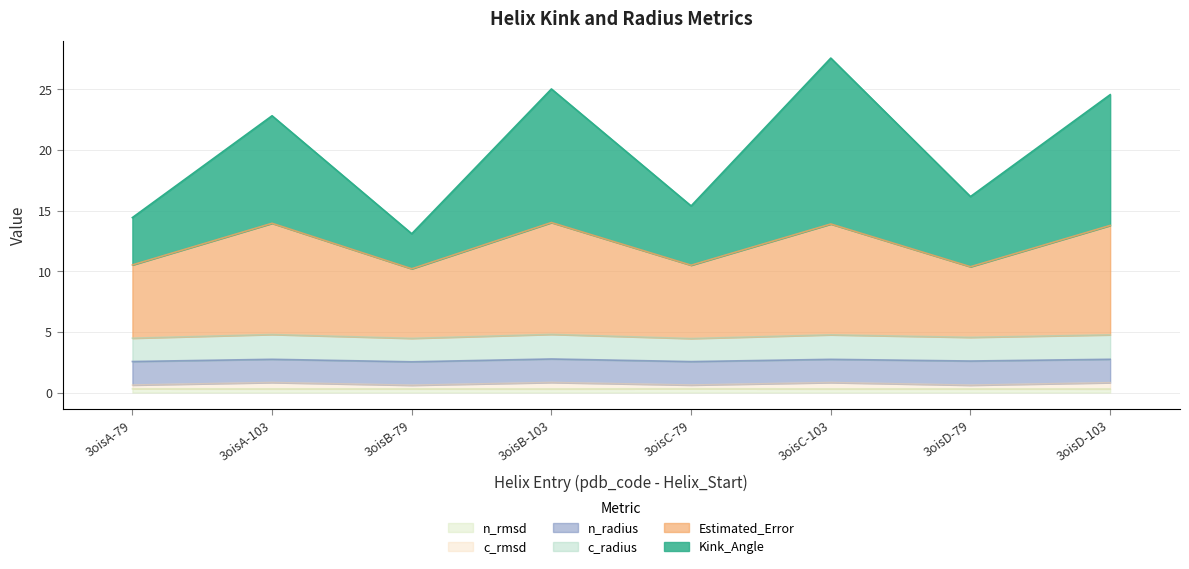

What are all the series names shown in the legend?

n_rmsd, c_rmsd, n_radius, c_radius, Estimated_Error, Kink_Angle